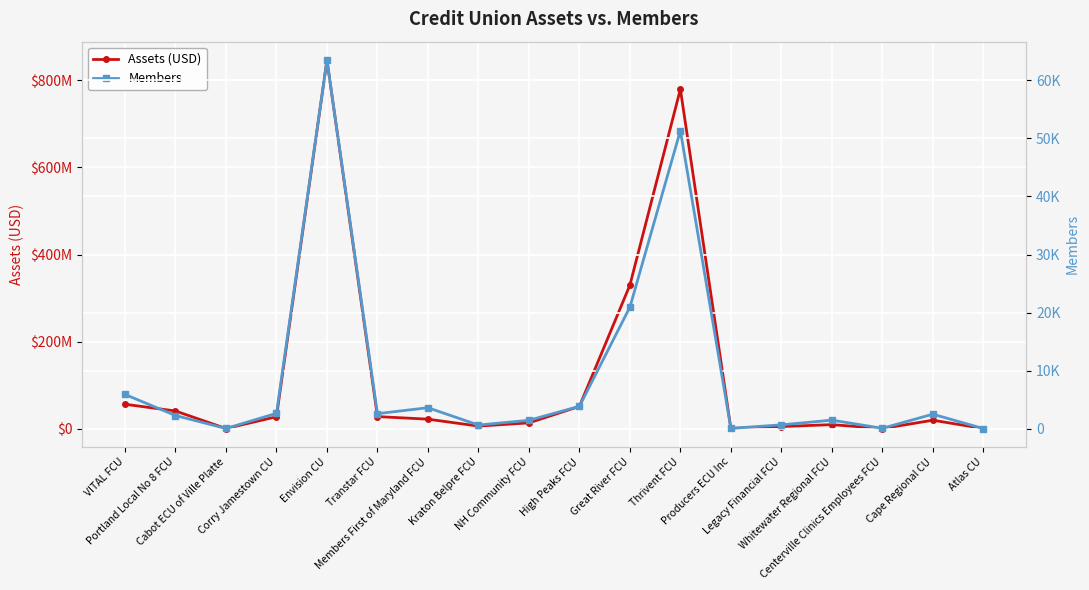

Which series has the widest spread of values?

Assets (USD)